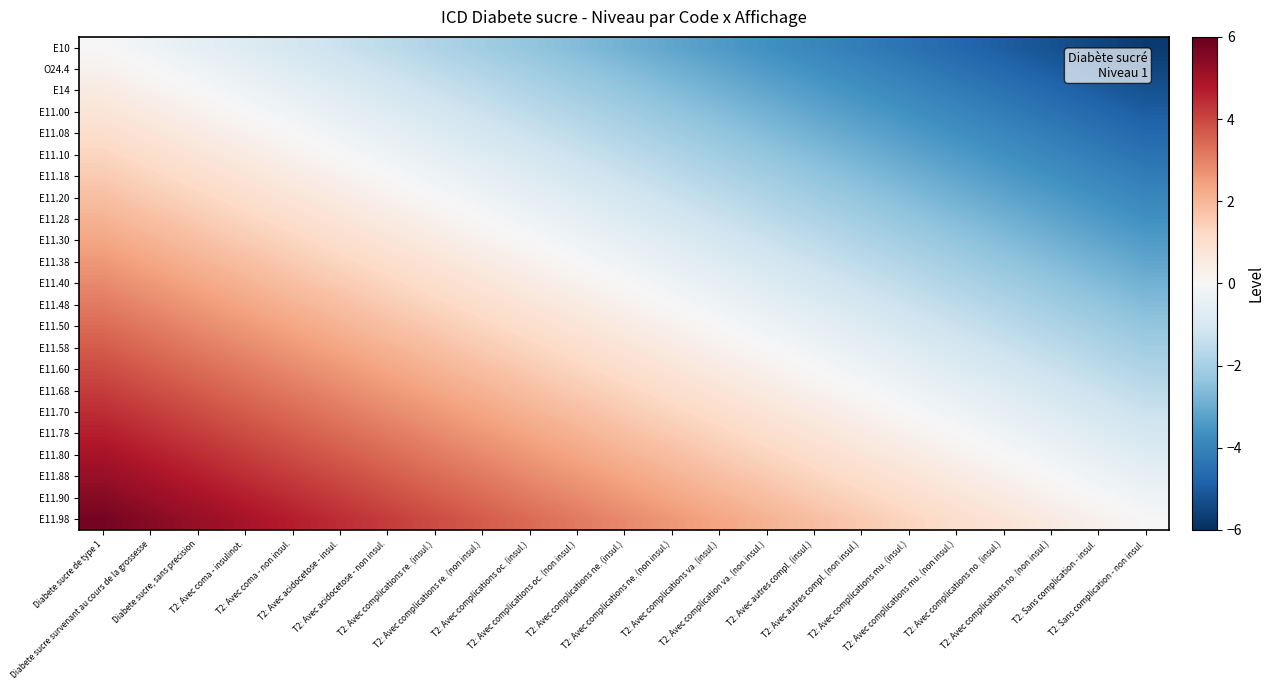

At how many categories does at least one series exceed 3?

11